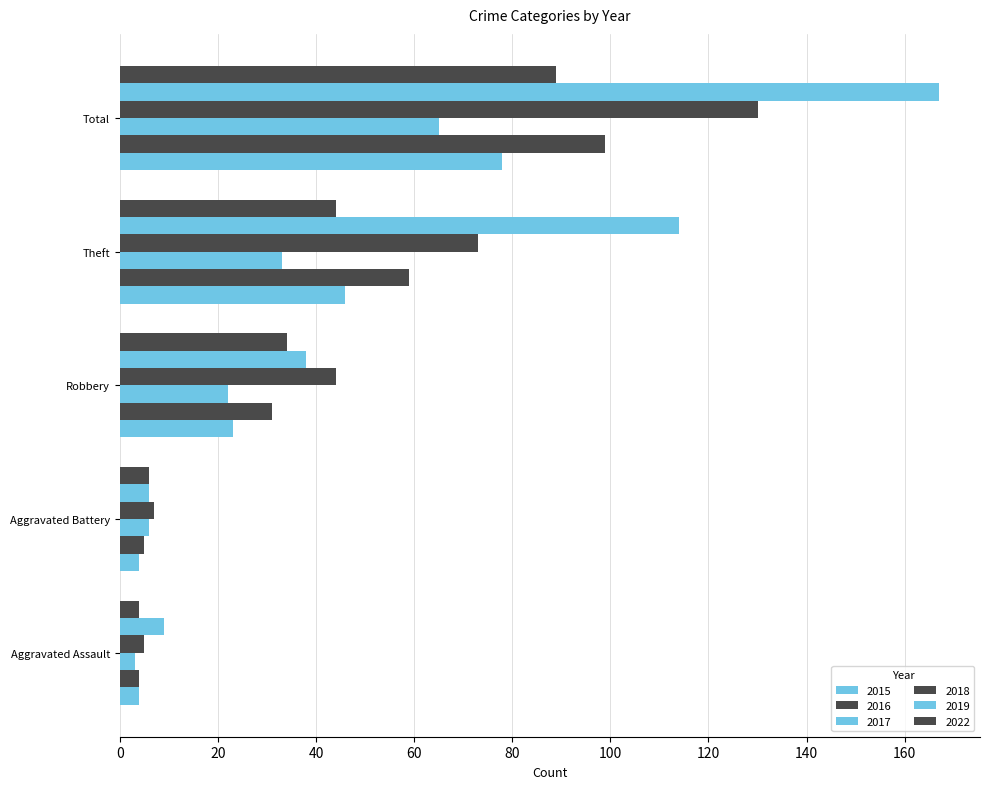

What is the sum of the 2017 values at Robbery and Aggravated Battery?

28